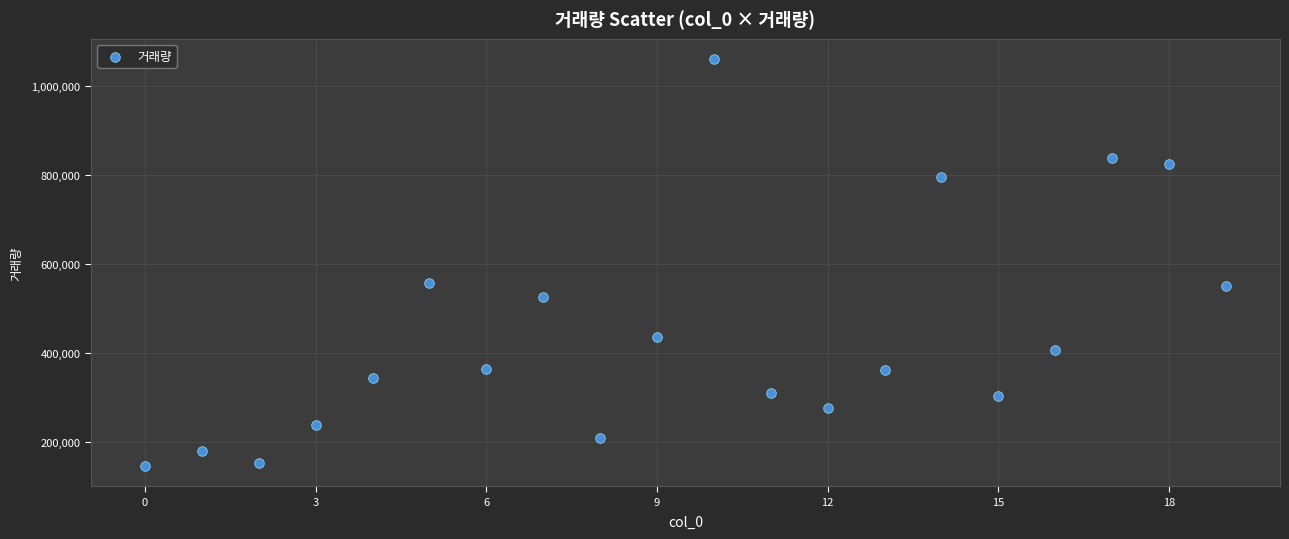

What is the range of Y values (max minus min)?

914026